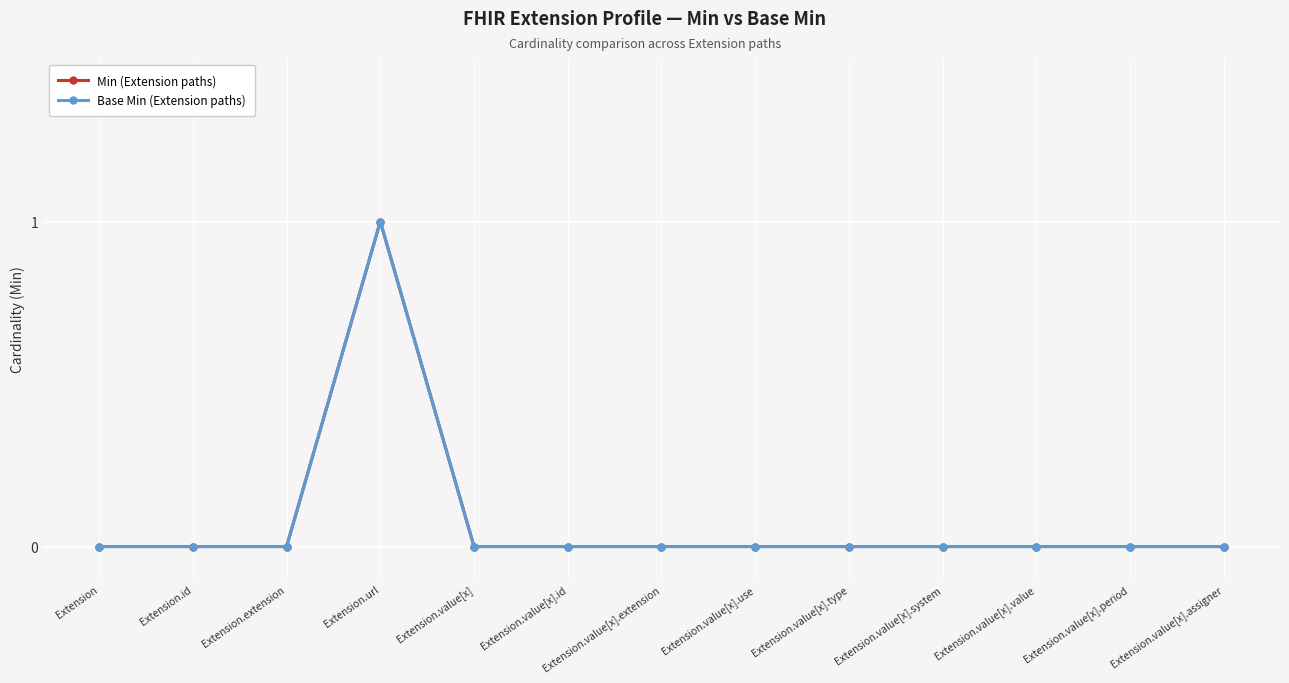

True or false: Min (Extension paths) and Base Min (Extension paths) intersect in this chart.

False